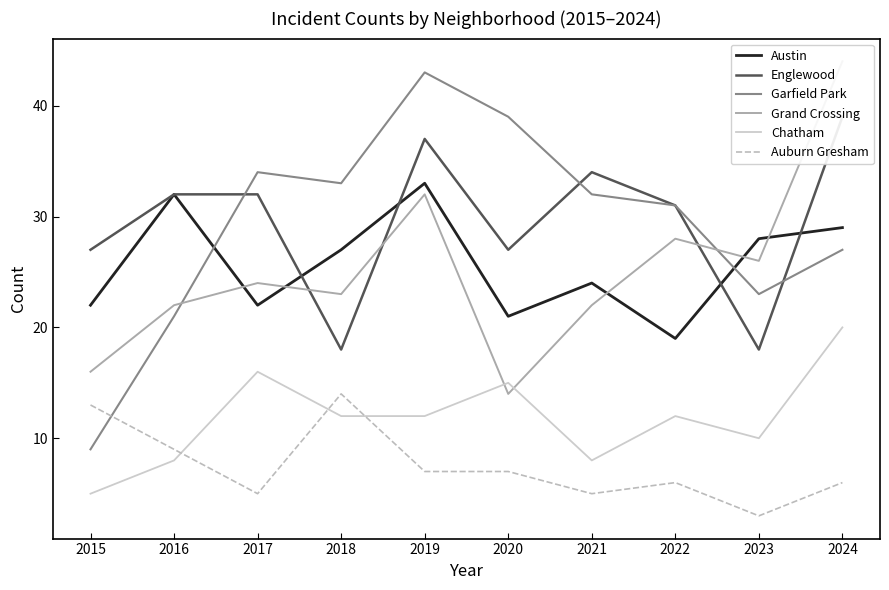

At 2017, list the series in order from largest to smallest.

Garfield Park, Englewood, Grand Crossing, Austin, Chatham, Auburn Gresham